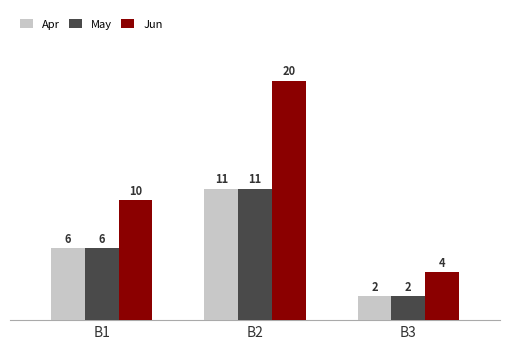

What are all the series names shown in the legend?

Apr, May, Jun